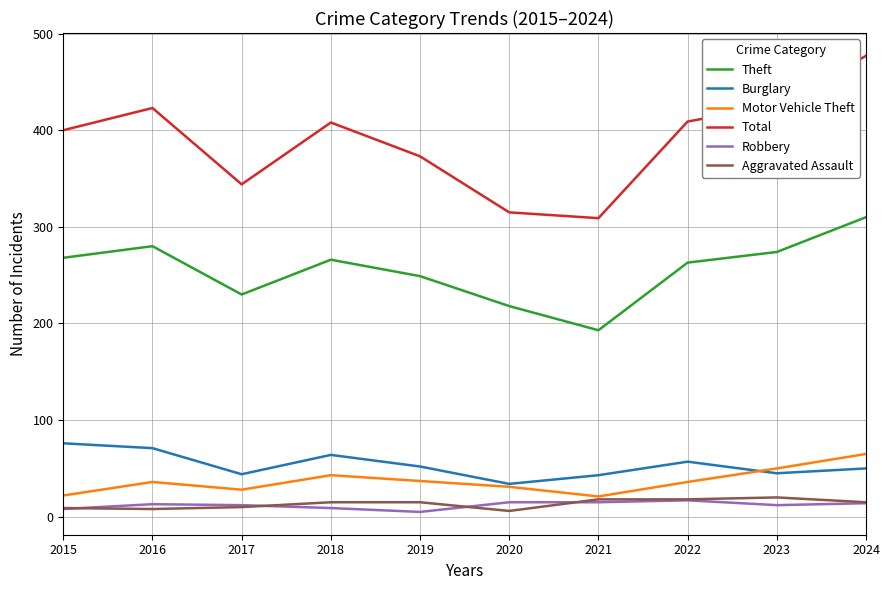

What is the minimum value for Burglary?

34